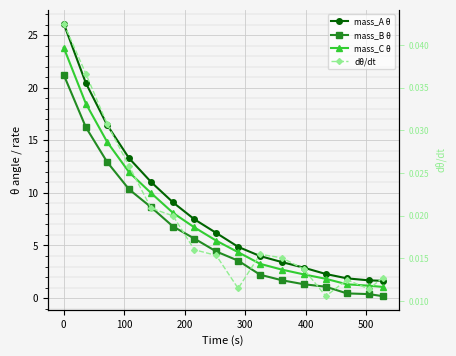

True or false: dθ/dt and mass_C θ cross at least once.

False